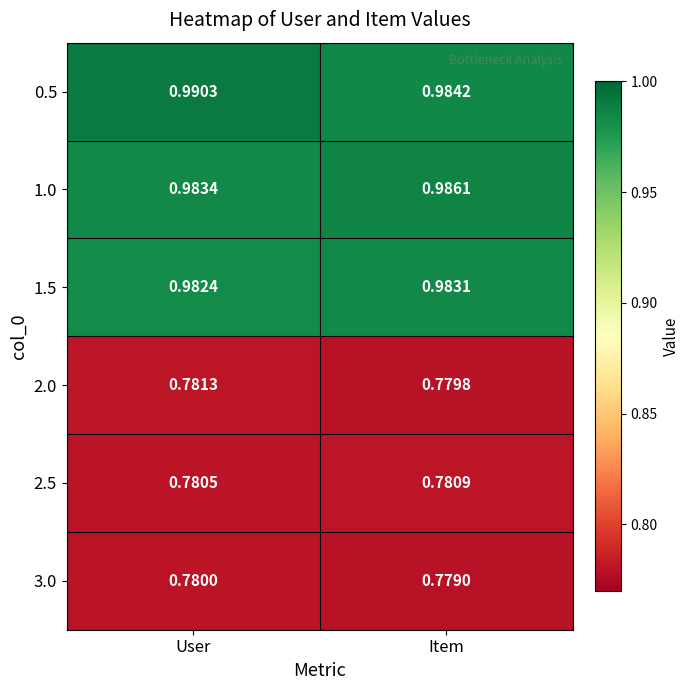

Which category has the highest value in the 0.5 series?

User